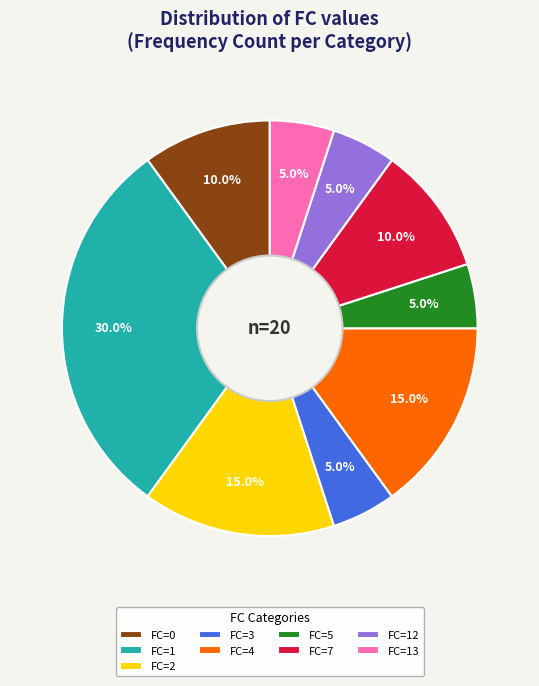

To the nearest percent, what portion does FC=2 represent?

15%